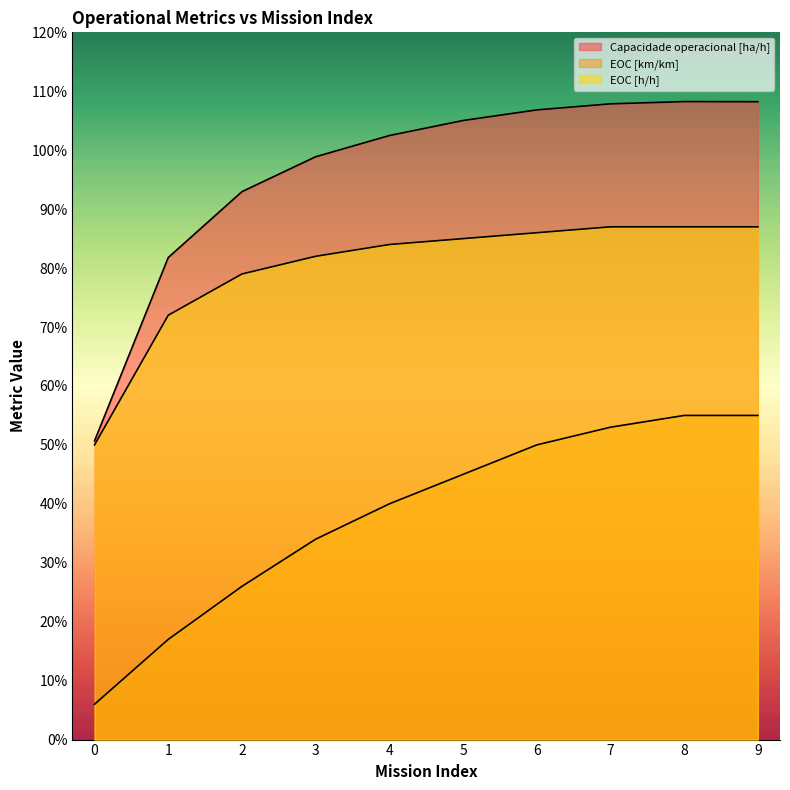

What is the value of the EOC [km/km] point at the 2nd from the left?

0.2